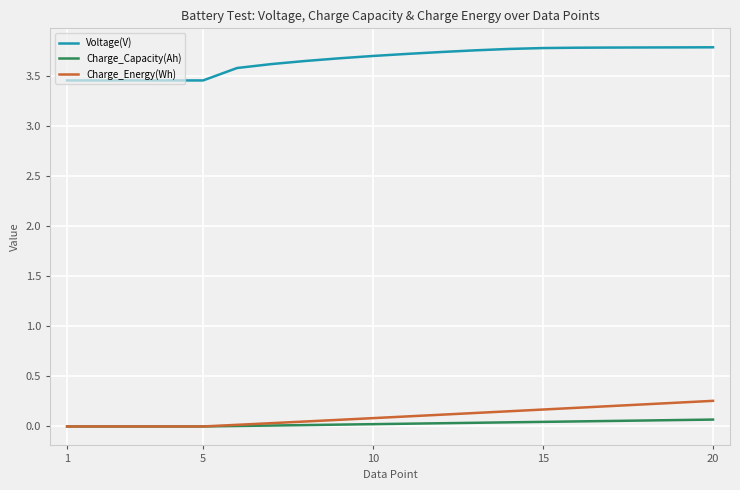

Which series has the largest total across all categories?

Voltage(V)